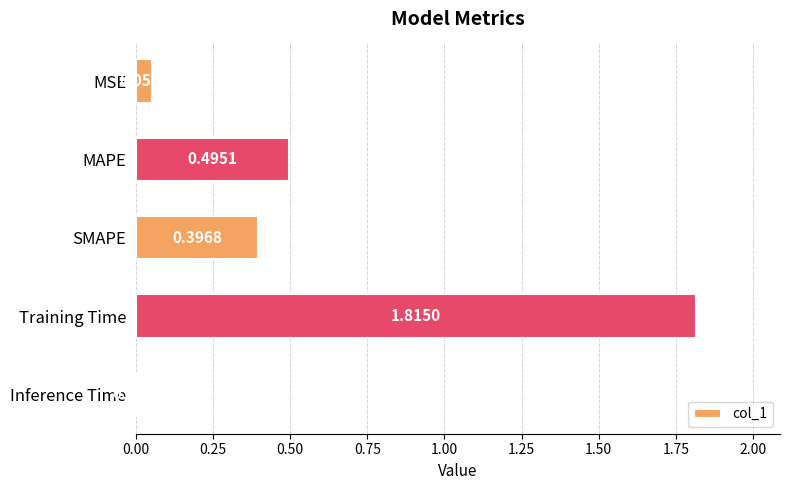

Rank the categories by value from highest to lowest.

Training Time, MAPE, SMAPE, MSE, Inference Time